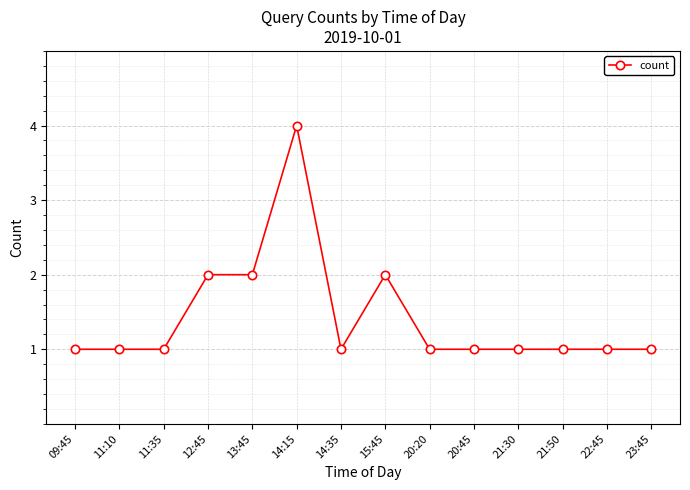

What is the ratio of the value at 20:20 to the value at 11:10?

1.0